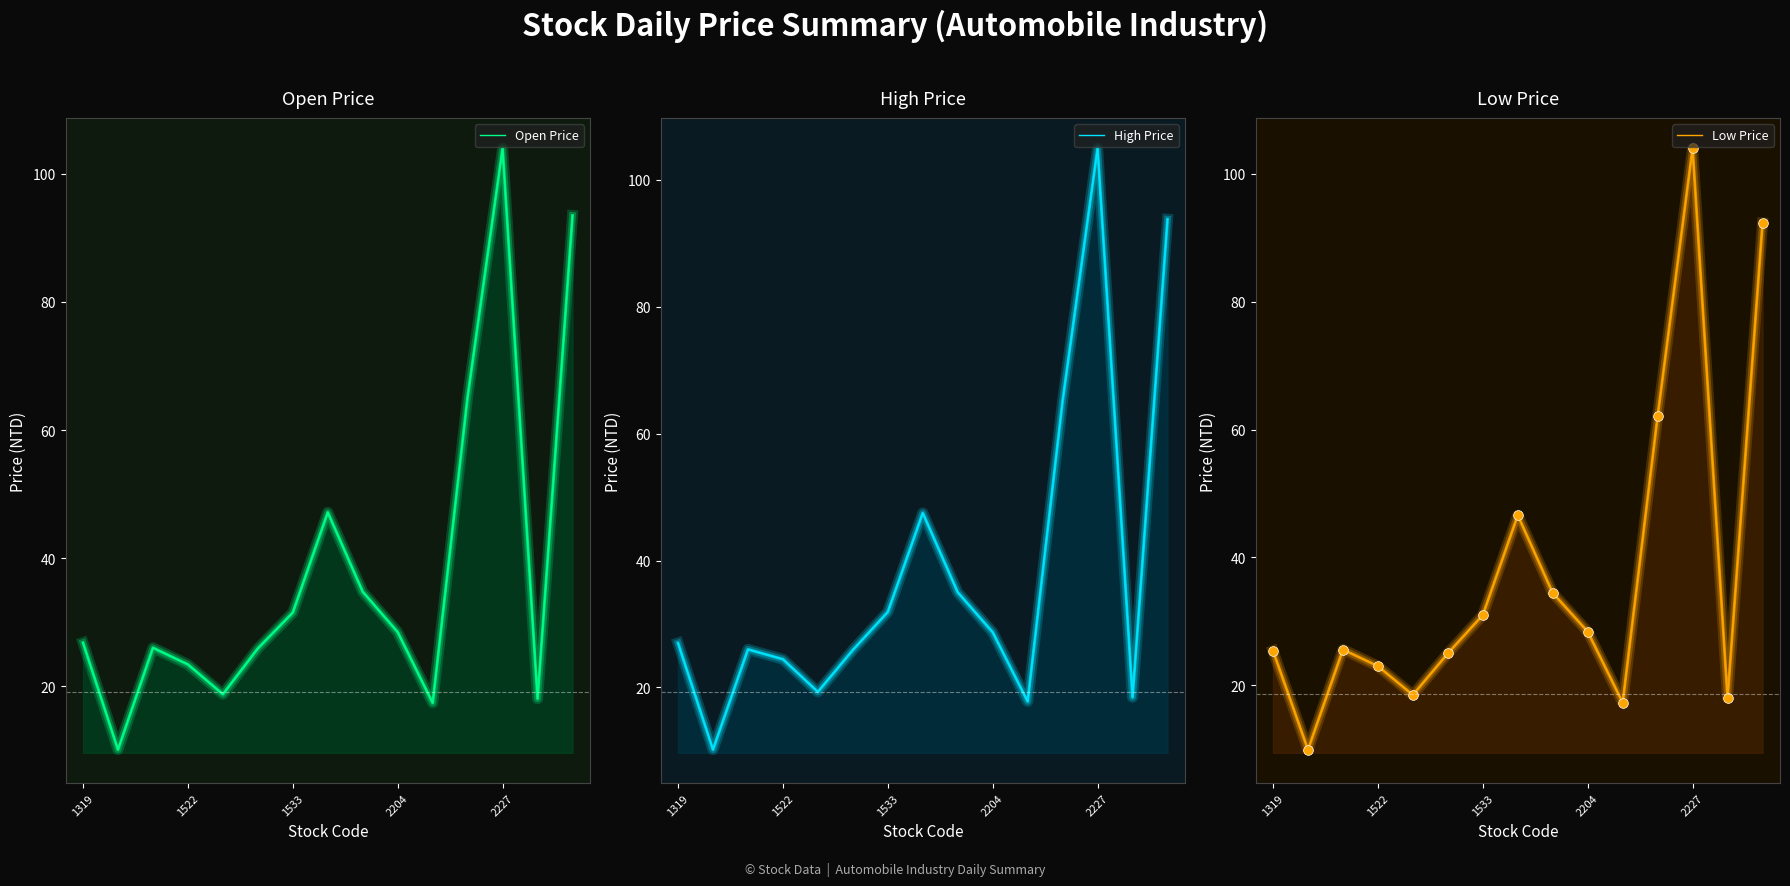

How many categories are shown in the chart?

15